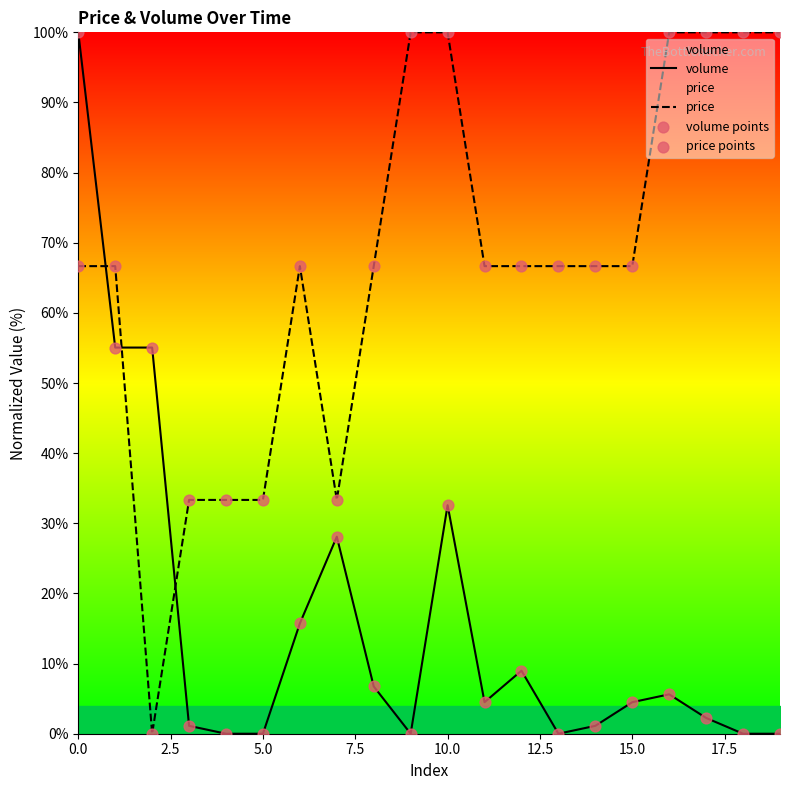

Which series has the largest total across all categories?

price